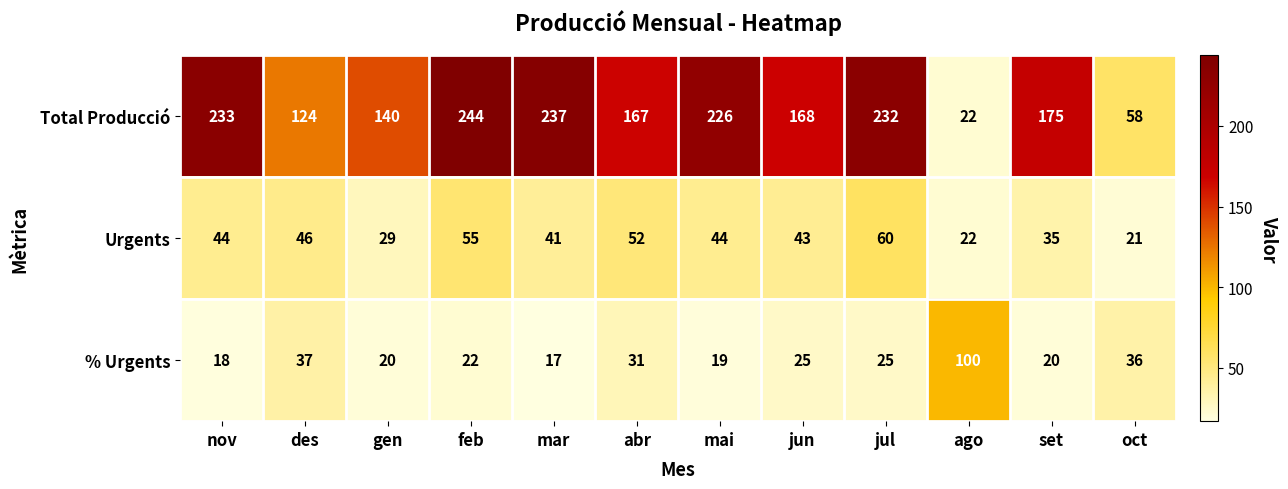

The % Urgents series shows 36 at jul. True or false?

False